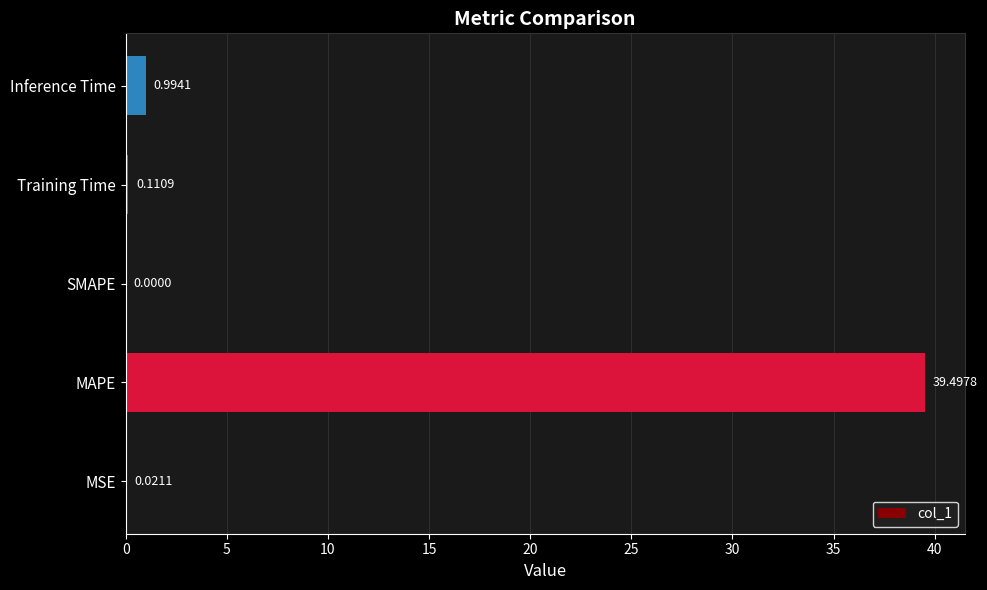

Between SMAPE and Inference Time, which is larger?

Inference Time